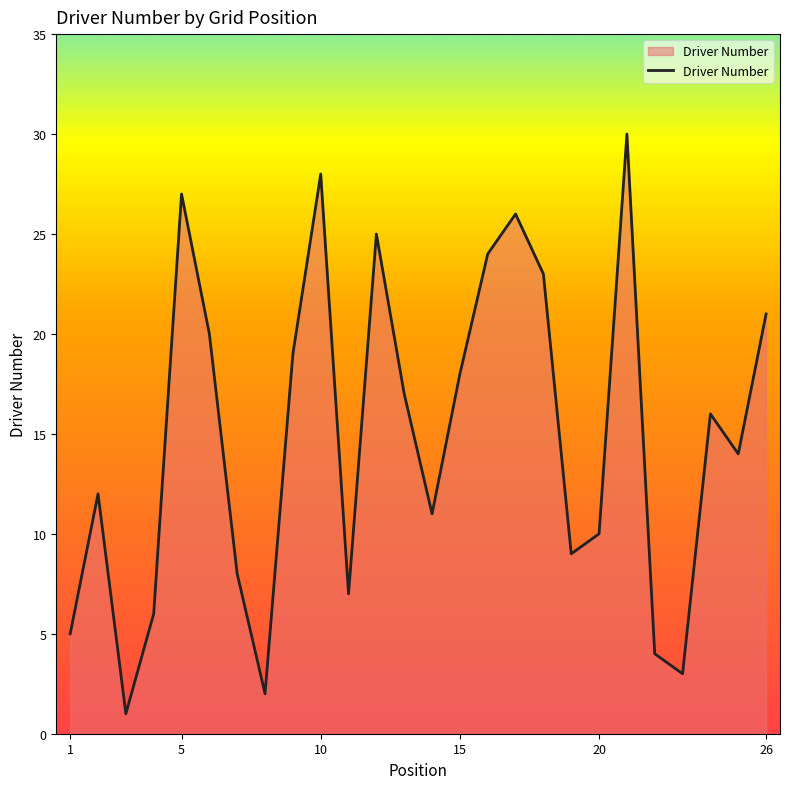

What is the greatest value displayed?

30